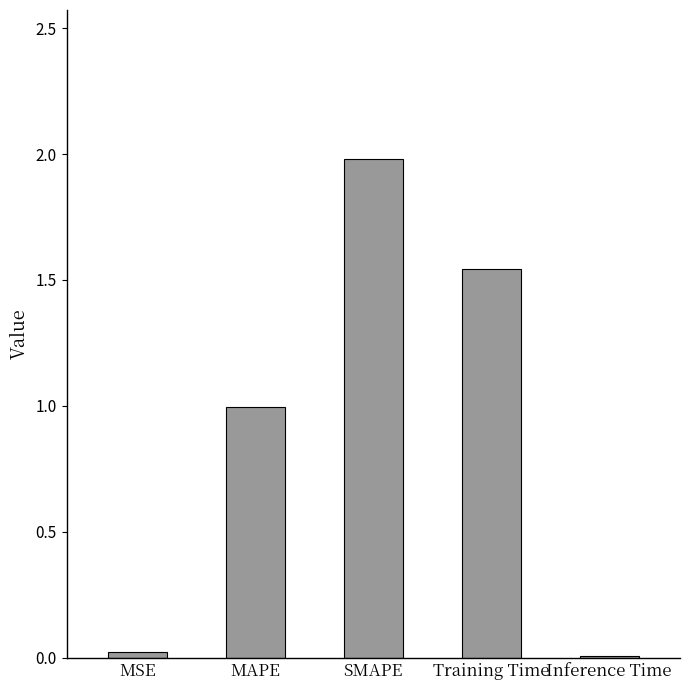

What is the sum of all values?

4.5